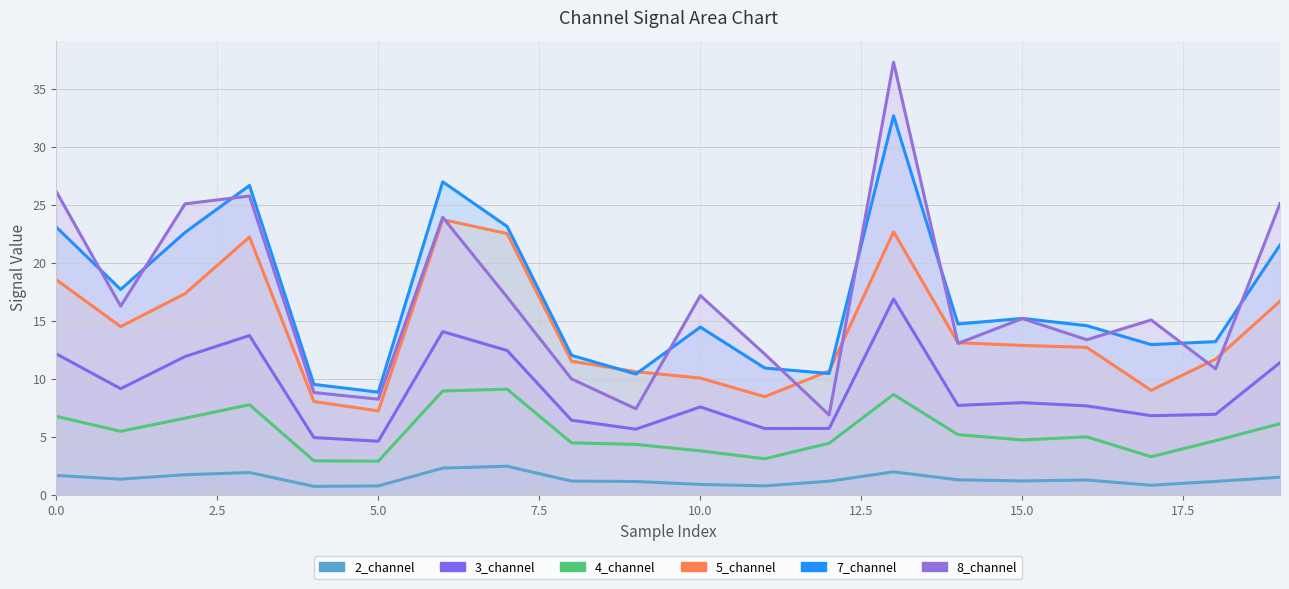

In 2_channel, how many points are lower than both neighbors (excluding endpoints)?

5